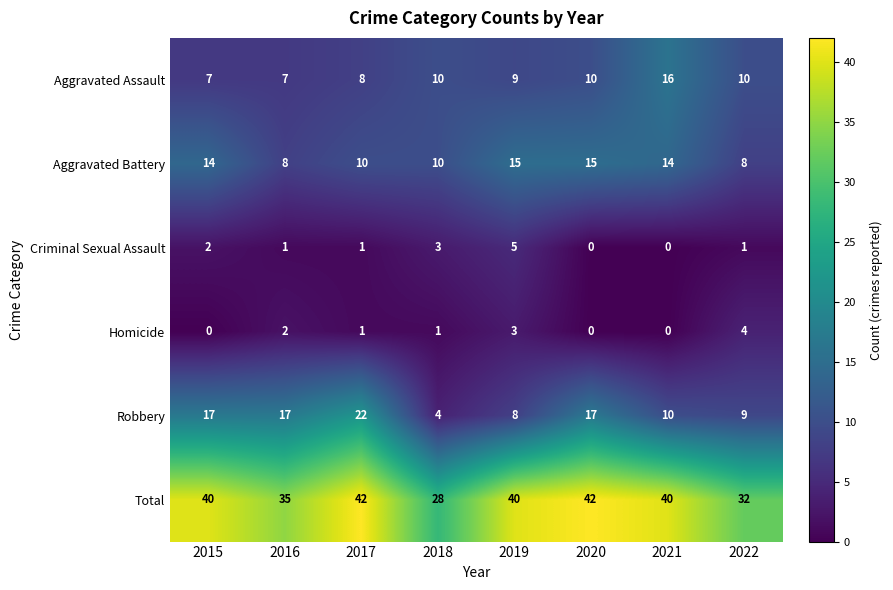

What is the greatest value displayed?

42